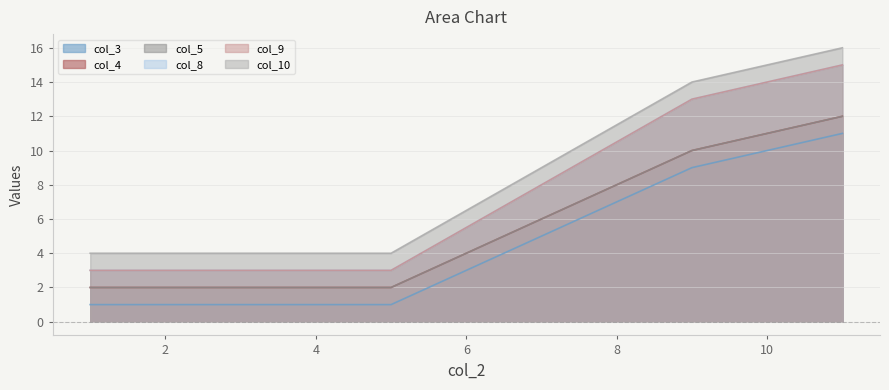

At which label does col_9 first exceed 13?

11